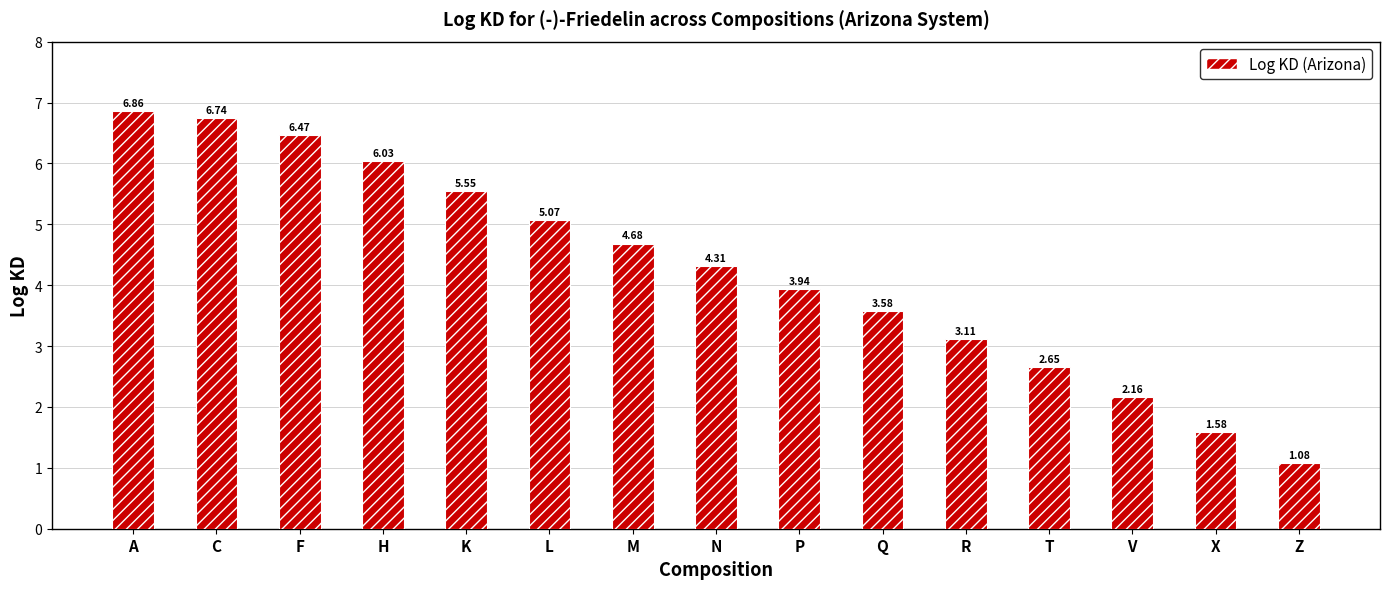

How many bars are there in total?

15